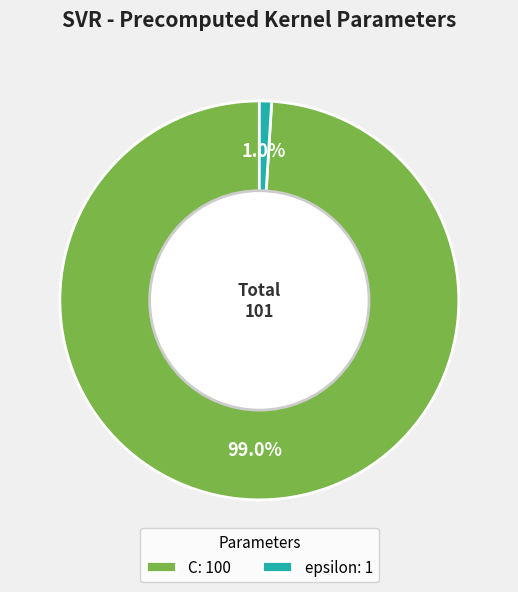

Is there any slice that represents more than half of the pie?

Yes